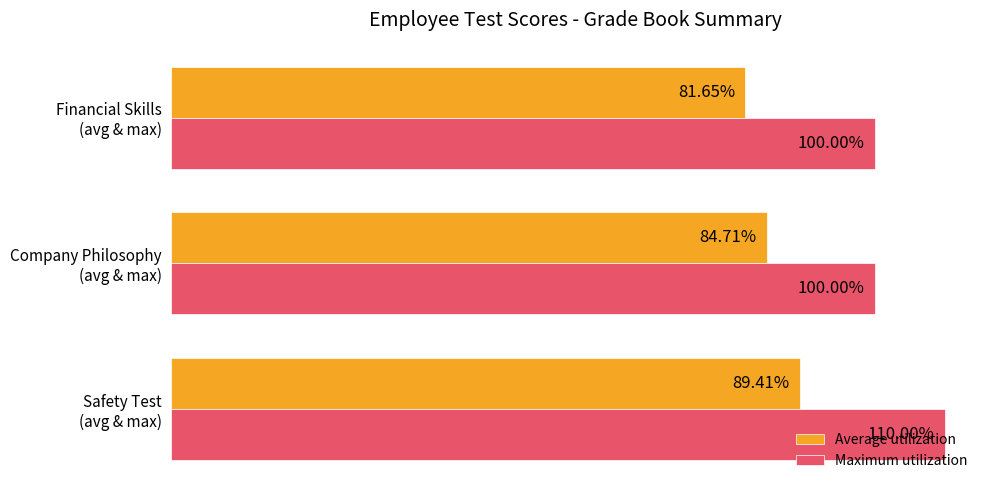

Which series has the largest total across all categories?

Maximum utilization